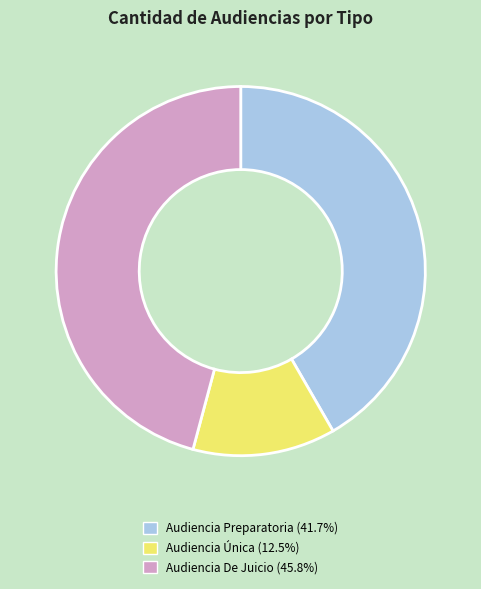

Which category has the biggest portion of the pie?

Audiencia De Juicio